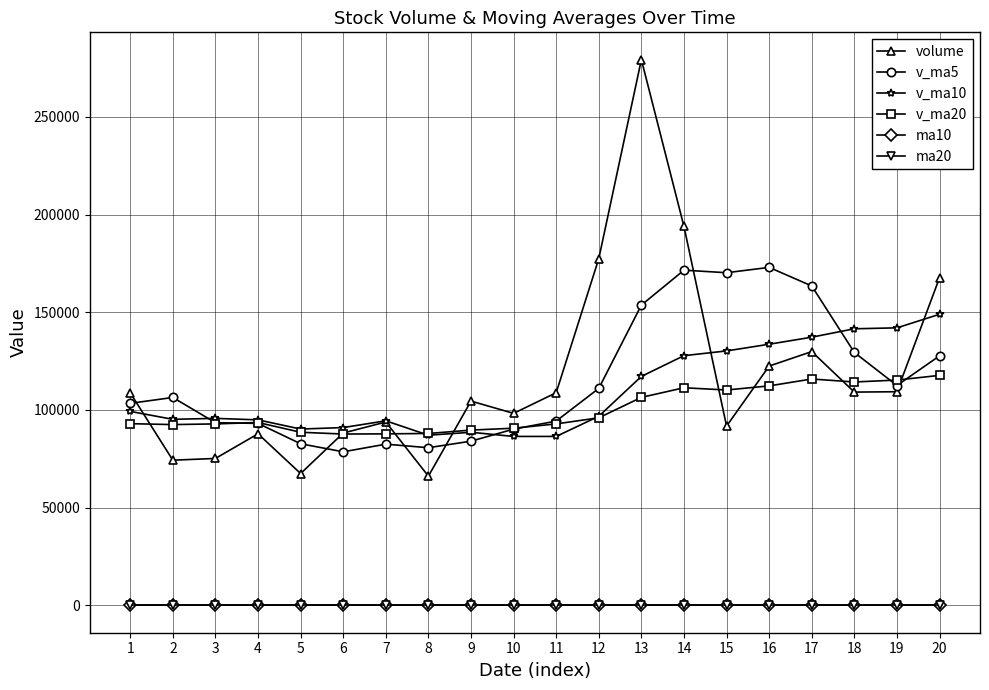

What is the minimum value for v_ma5?

78606.7